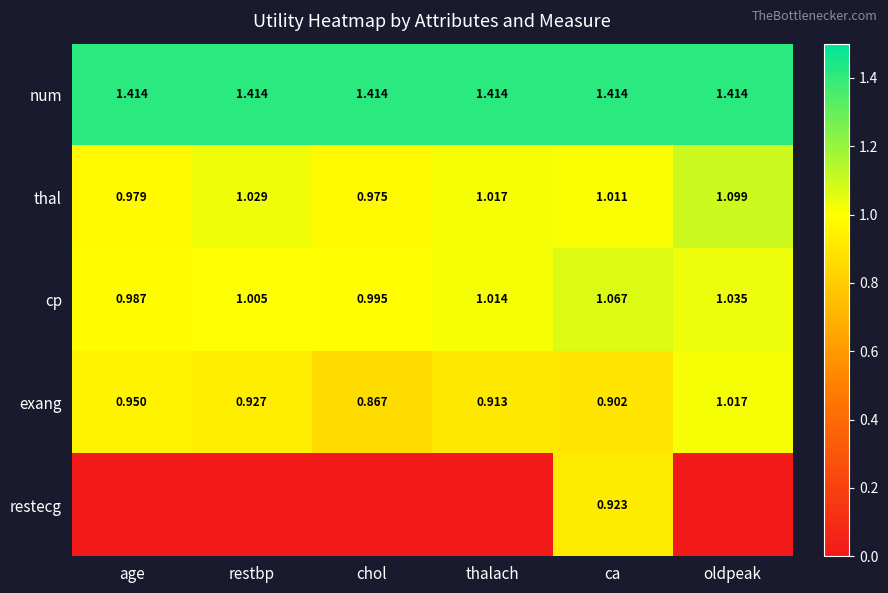

Rank the categories by thal value from highest to lowest.

oldpeak, restbp, thalach, ca, age, chol